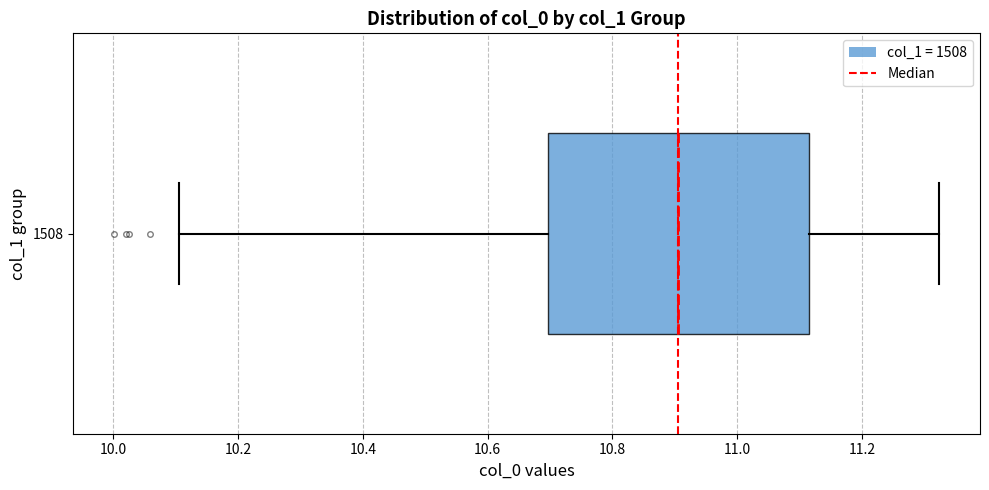

Where does the left whisker of the box at y = 1508 end on the x-axis? The values are not printed on the chart, so give them approximately, as read against the axis.

10.10